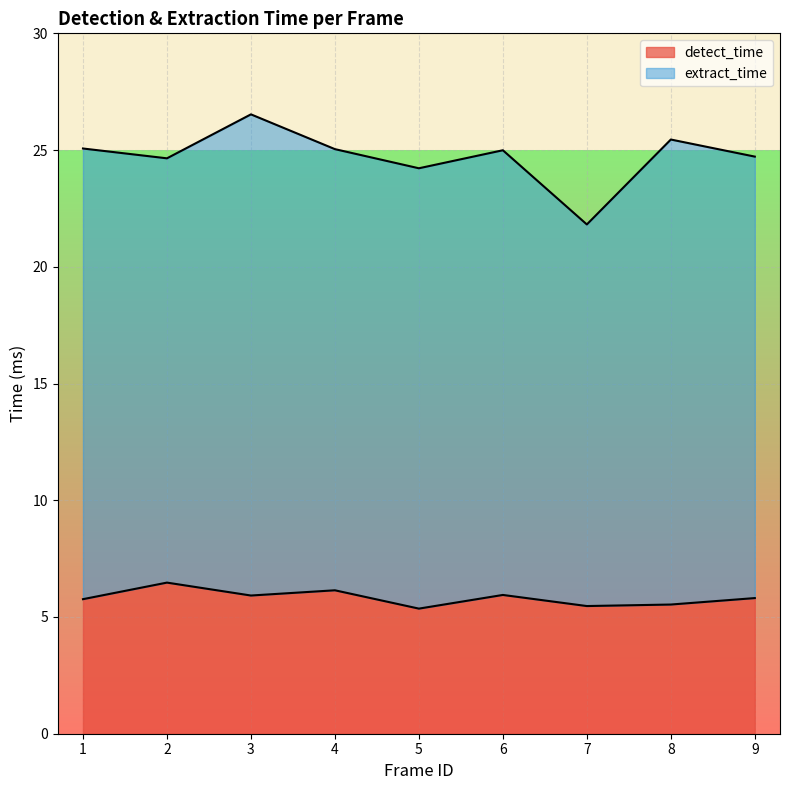

What is the smallest value displayed?

5.4